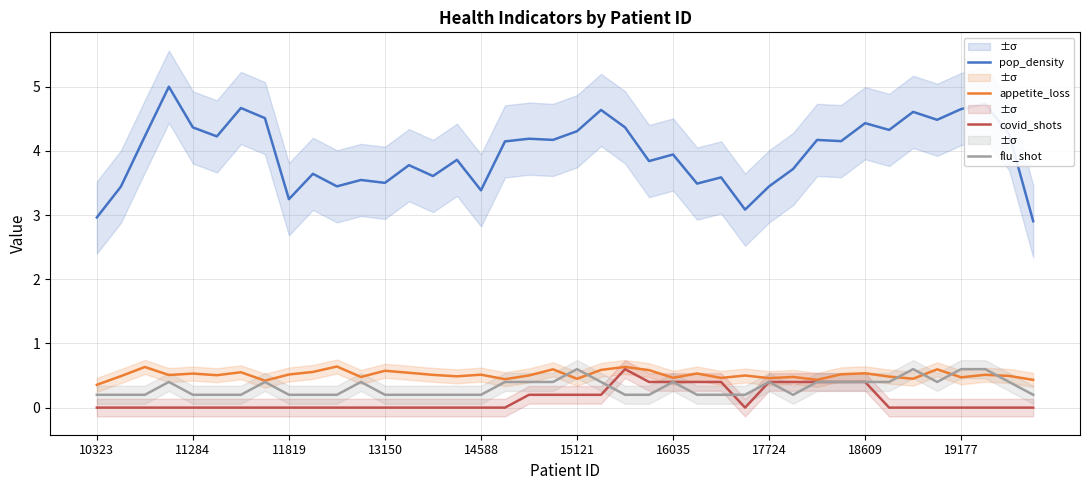

What is the sum of all pop_density values?

159.1